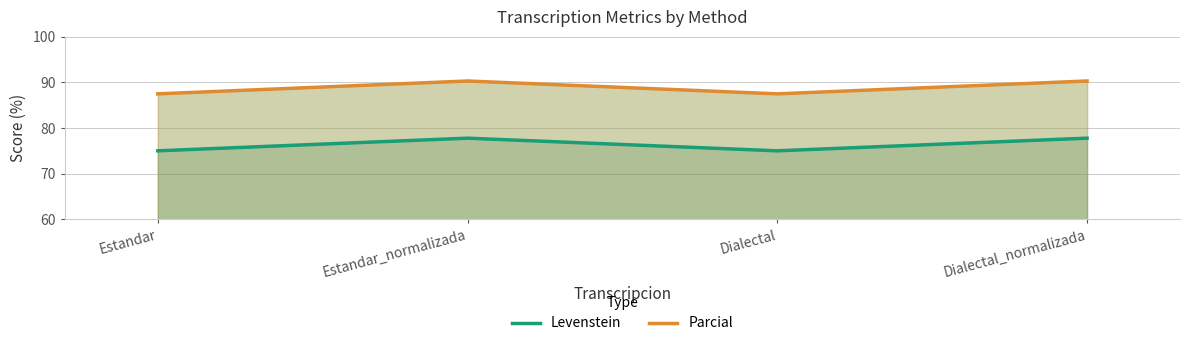

Where is the first local maximum for Parcial?

Estandar_normalizada